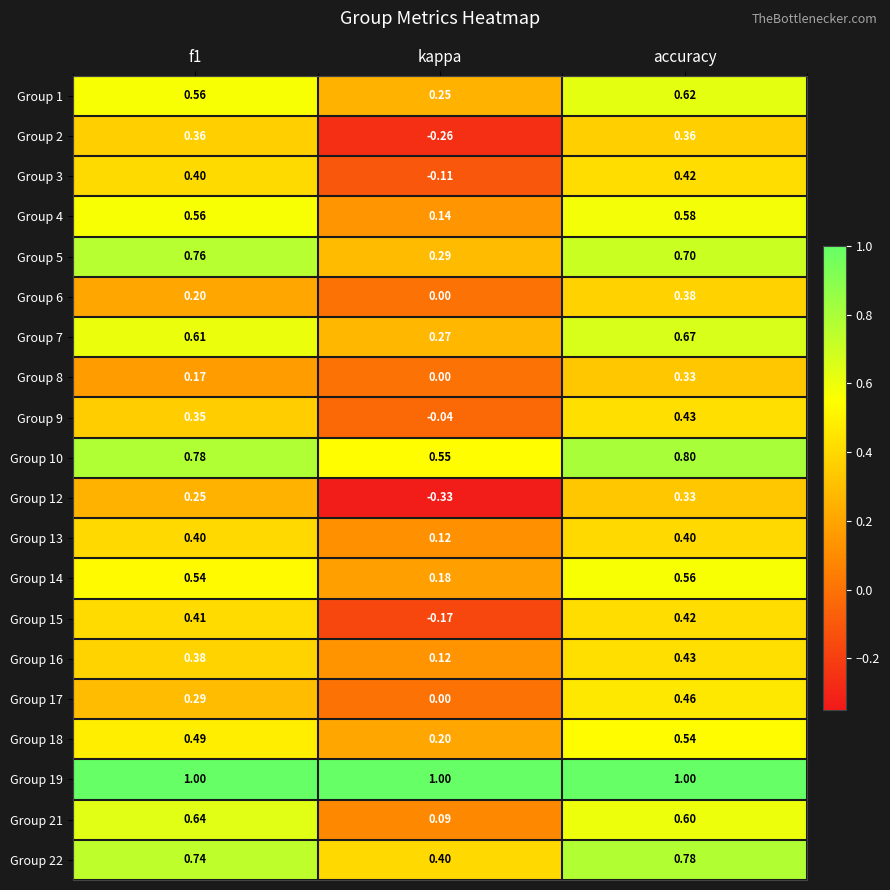

Which category has the highest value in the Group 7 series?

accuracy